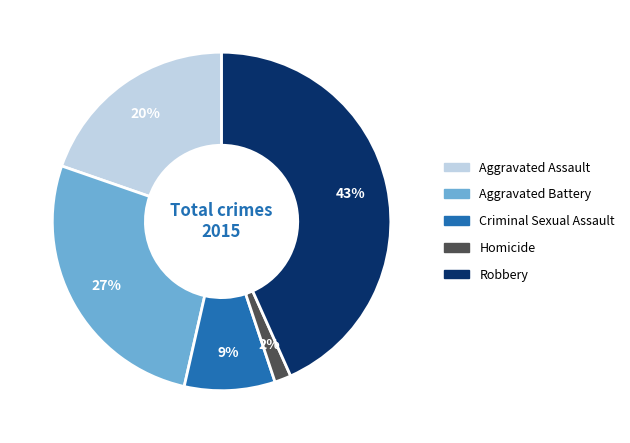

To the nearest percent, what percentage of the pie is Homicide?

2%